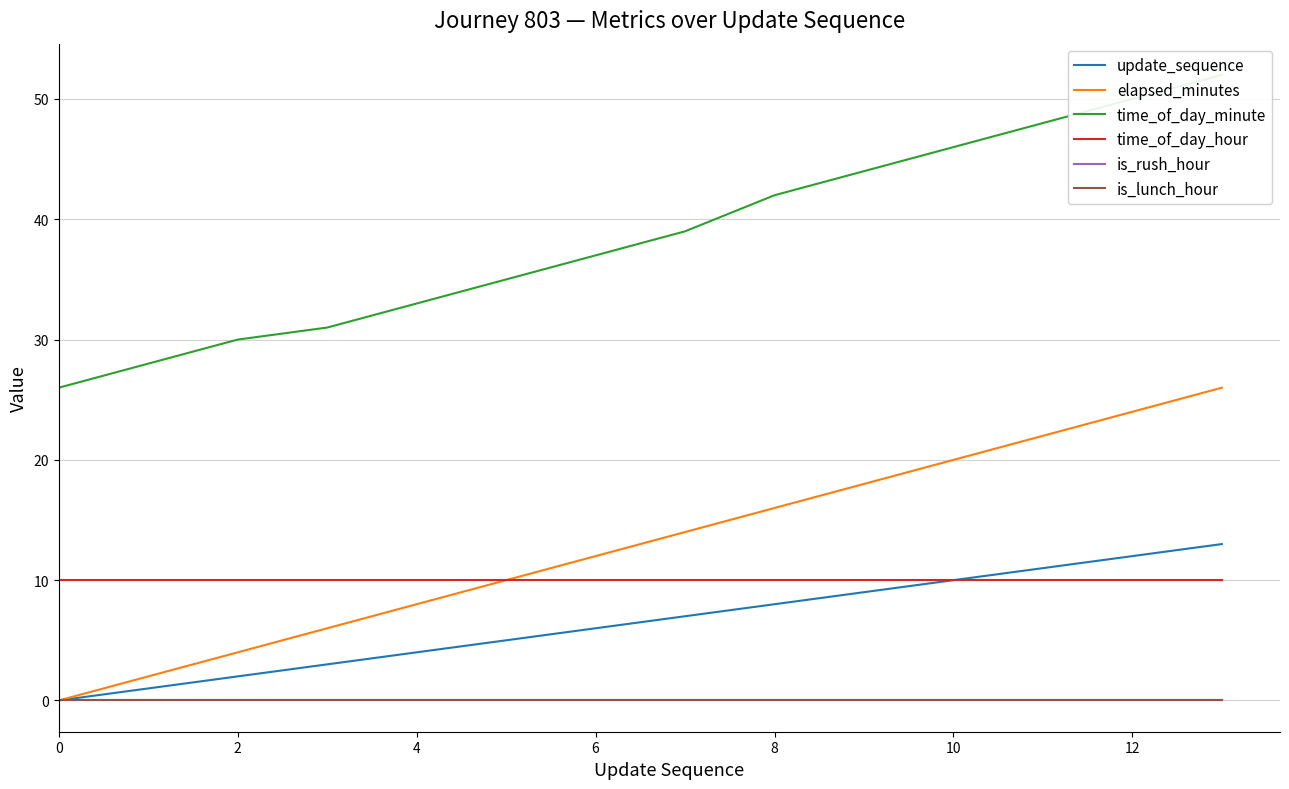

Count the number of data series in this chart.

6